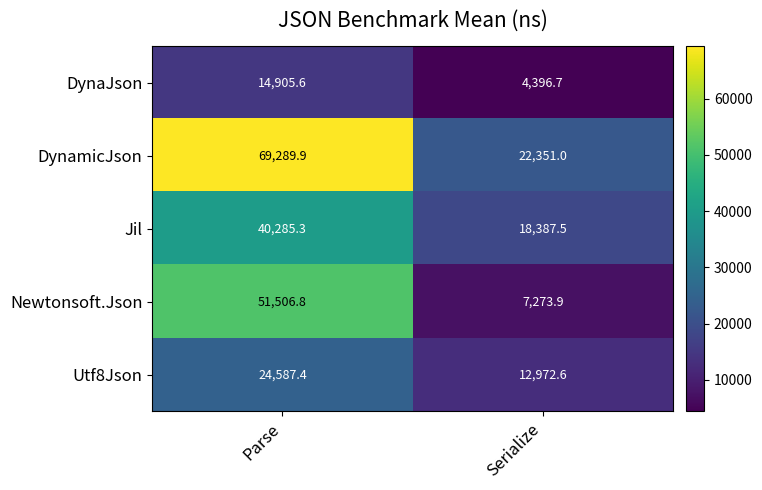

Reading right to left, transcribe all the data shown in this chart.

DynaJson: 4396.7	14905.6
DynamicJson: 22351.0	69289.9
Jil: 18387.5	40285.3
Newtonsoft.Json: 7273.9	51506.8
Utf8Json: 12972.6	24587.4